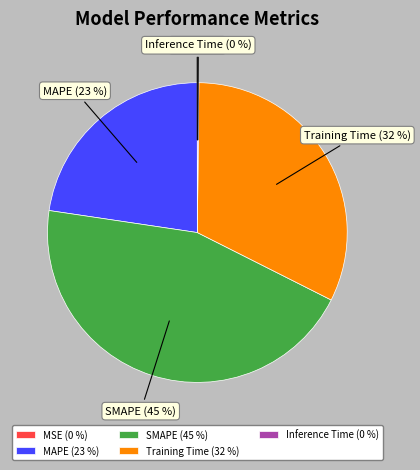

To the nearest percent, what percentage of the pie is SMAPE (45 %)?

45%